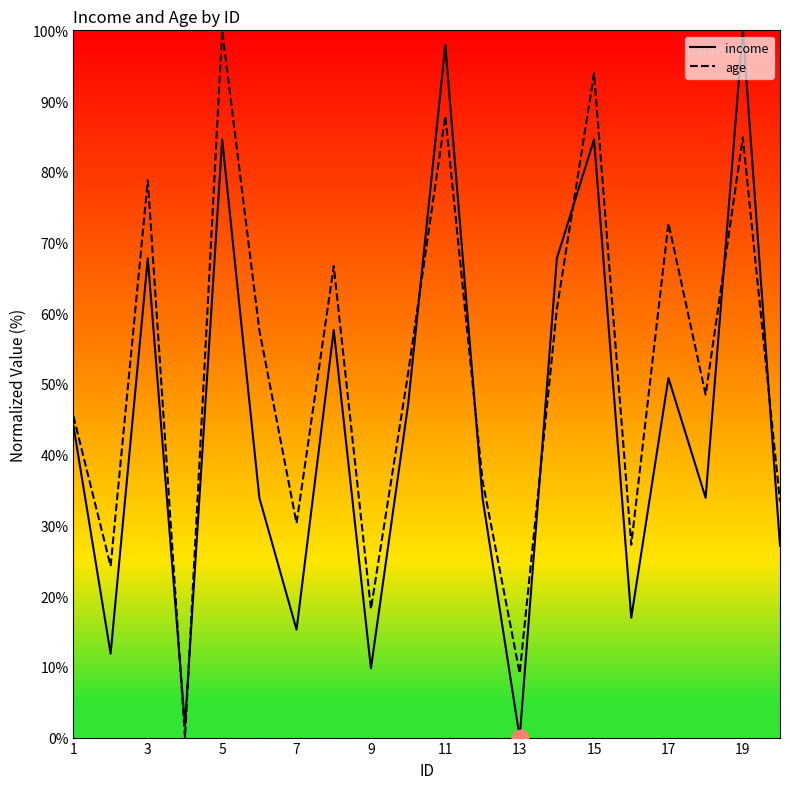

How many distinct data groups are displayed?

2